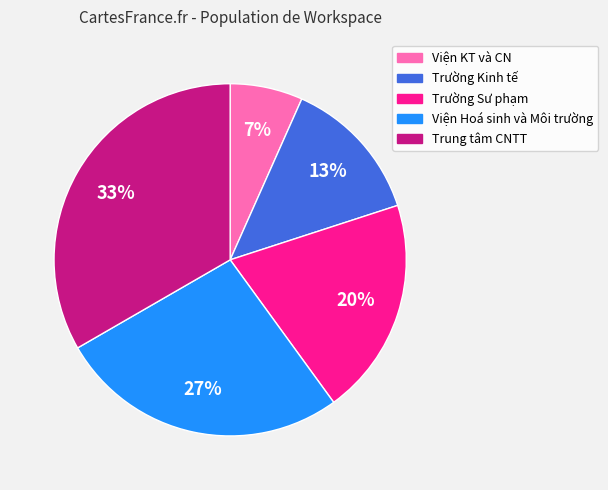

To the nearest percent, what percentage of the pie is Trung tâm CNTT?

33%